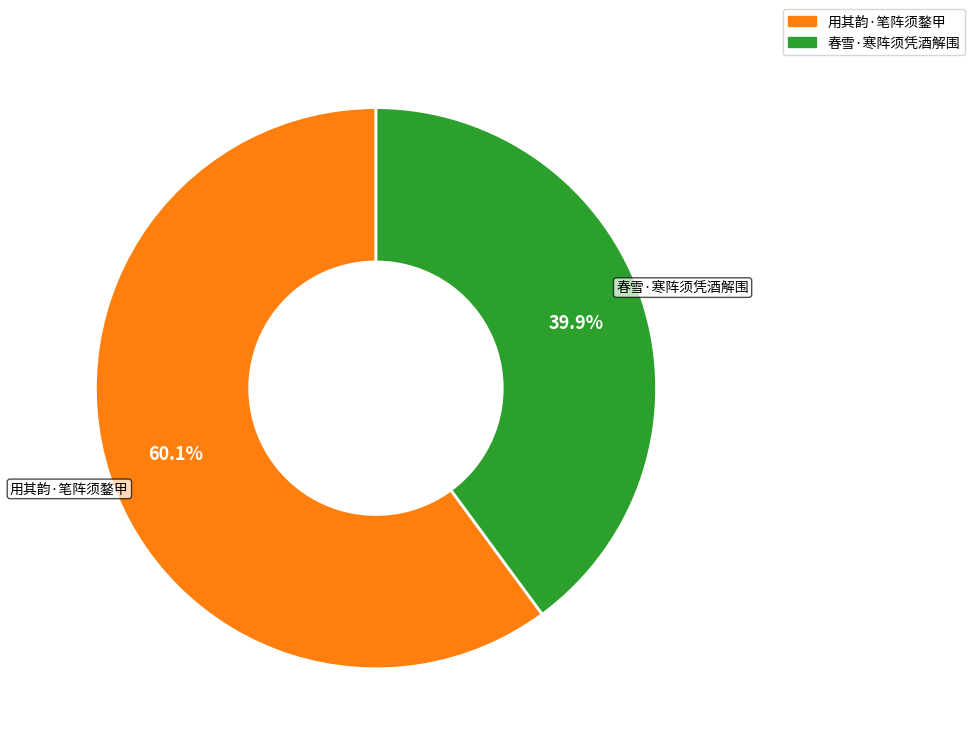

What is the total percentage of 用其韵·笔阵须鍪甲 and 春雪·寒阵须凭酒解围?

100.0%